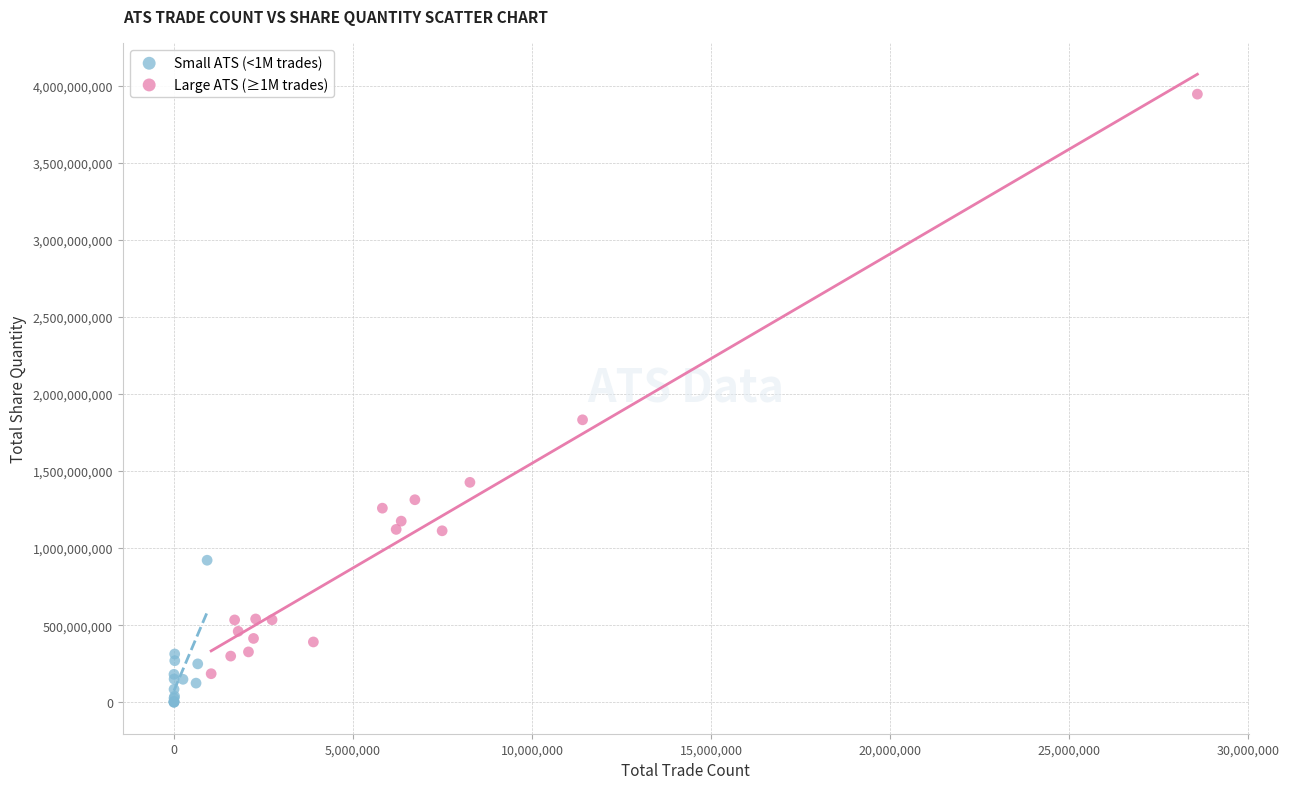

Which series reaches the minimum Y coordinate?

Small ATS (<1M trades)